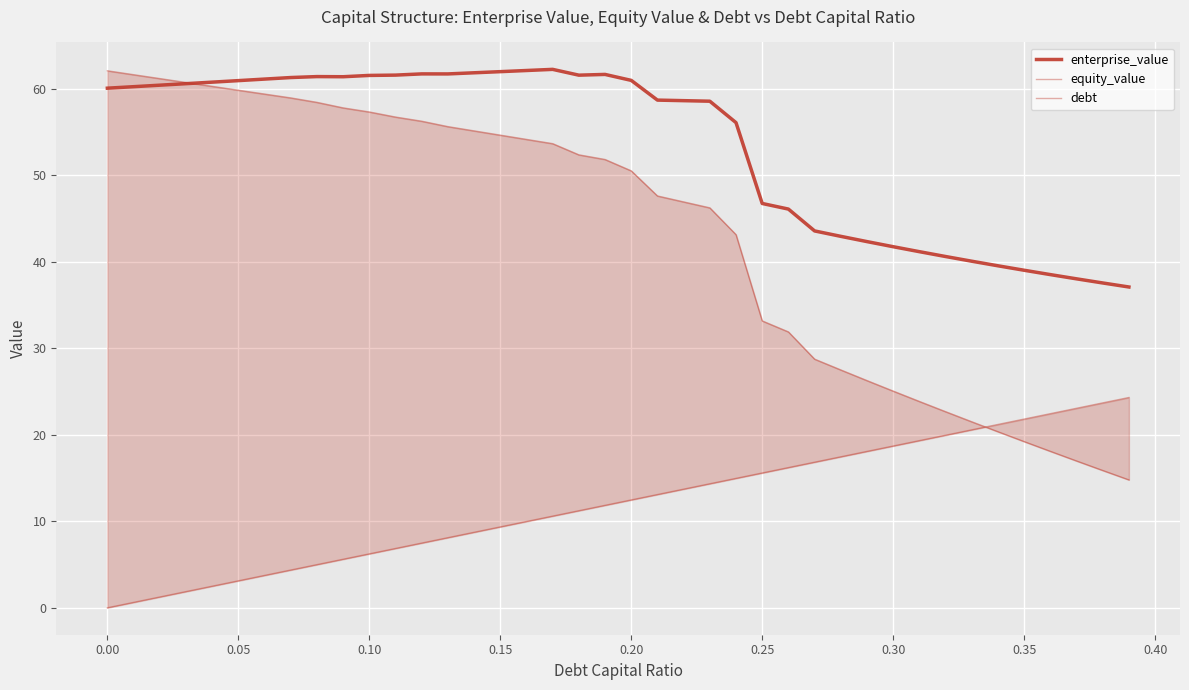

At which label does debt first exceed 12?

0.20